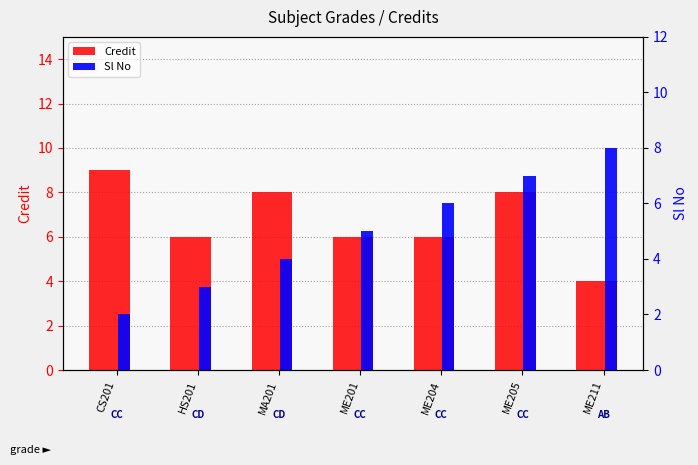

What is the maximum value shown in the chart?

9